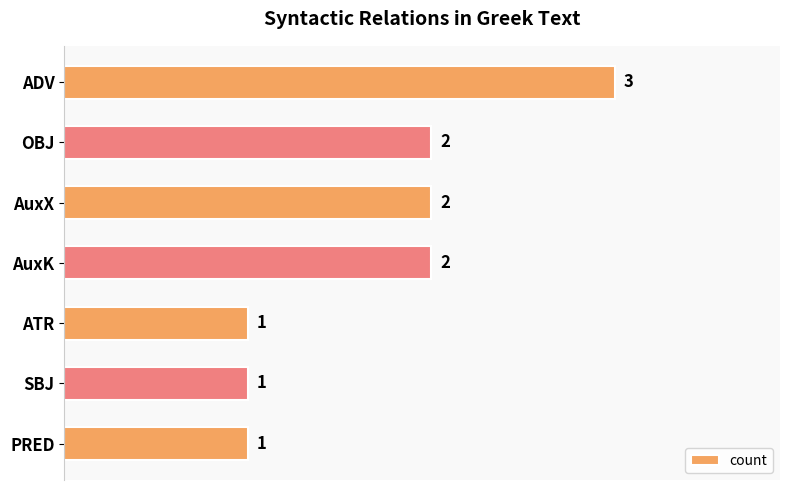

What position from the top is SBJ?

6